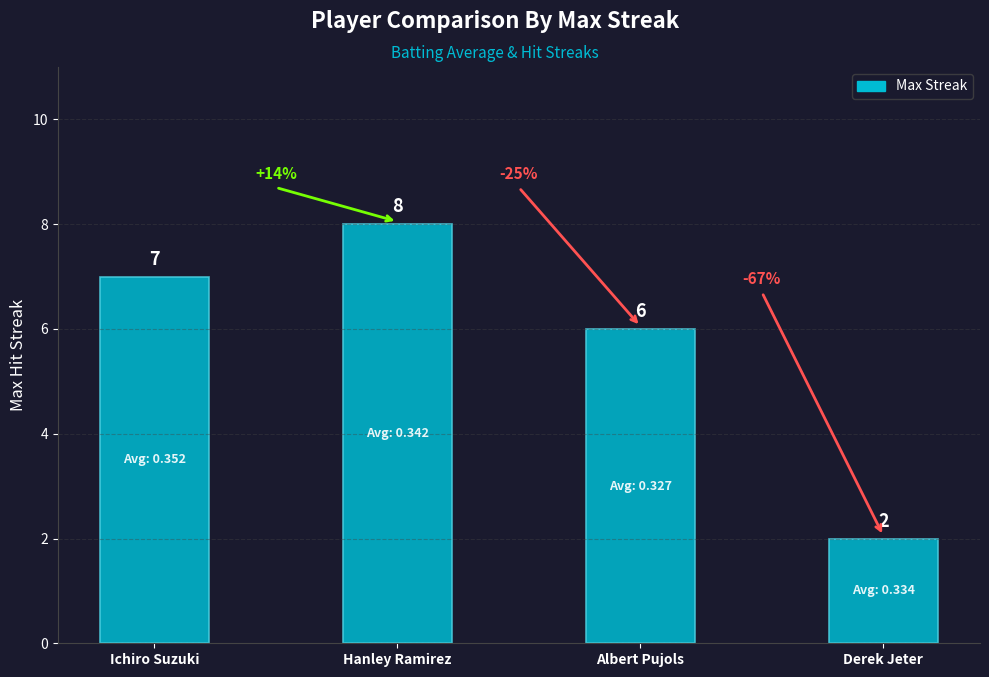

What is the value of the 1st bar from the left?

7